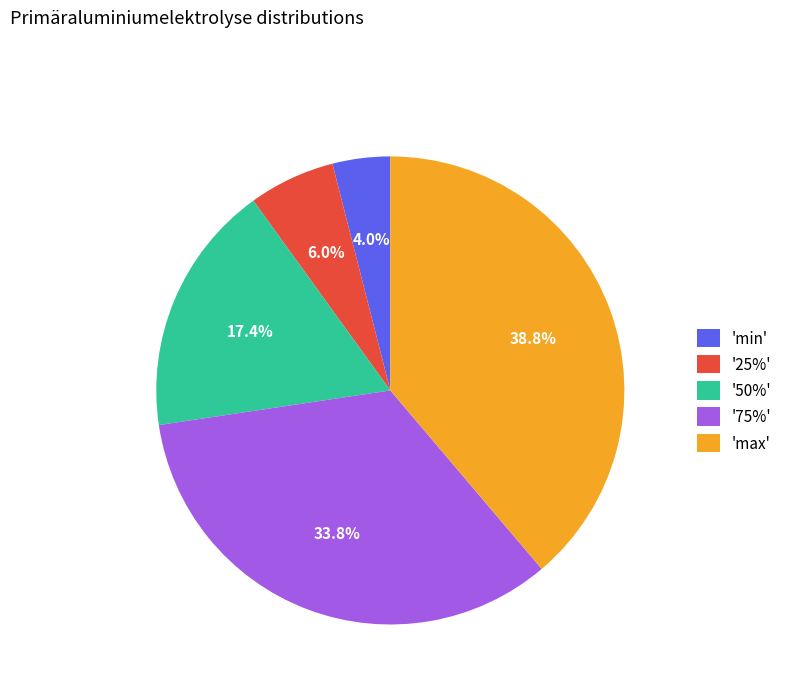

Is the sum of 'max' and '25%' greater than half?

No